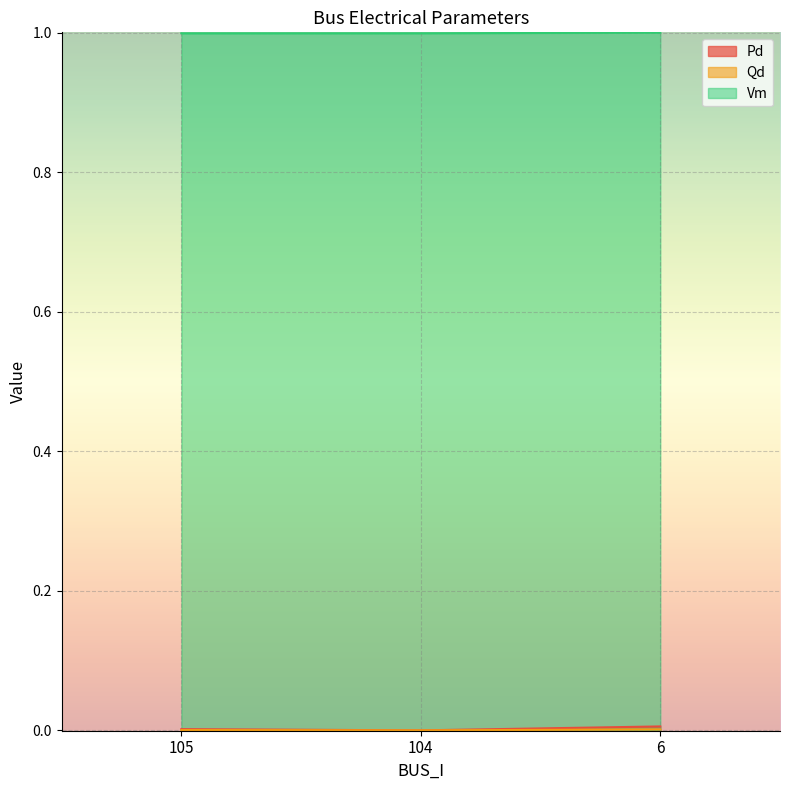

The Pd series shows 0.0 at 104. True or false?

True